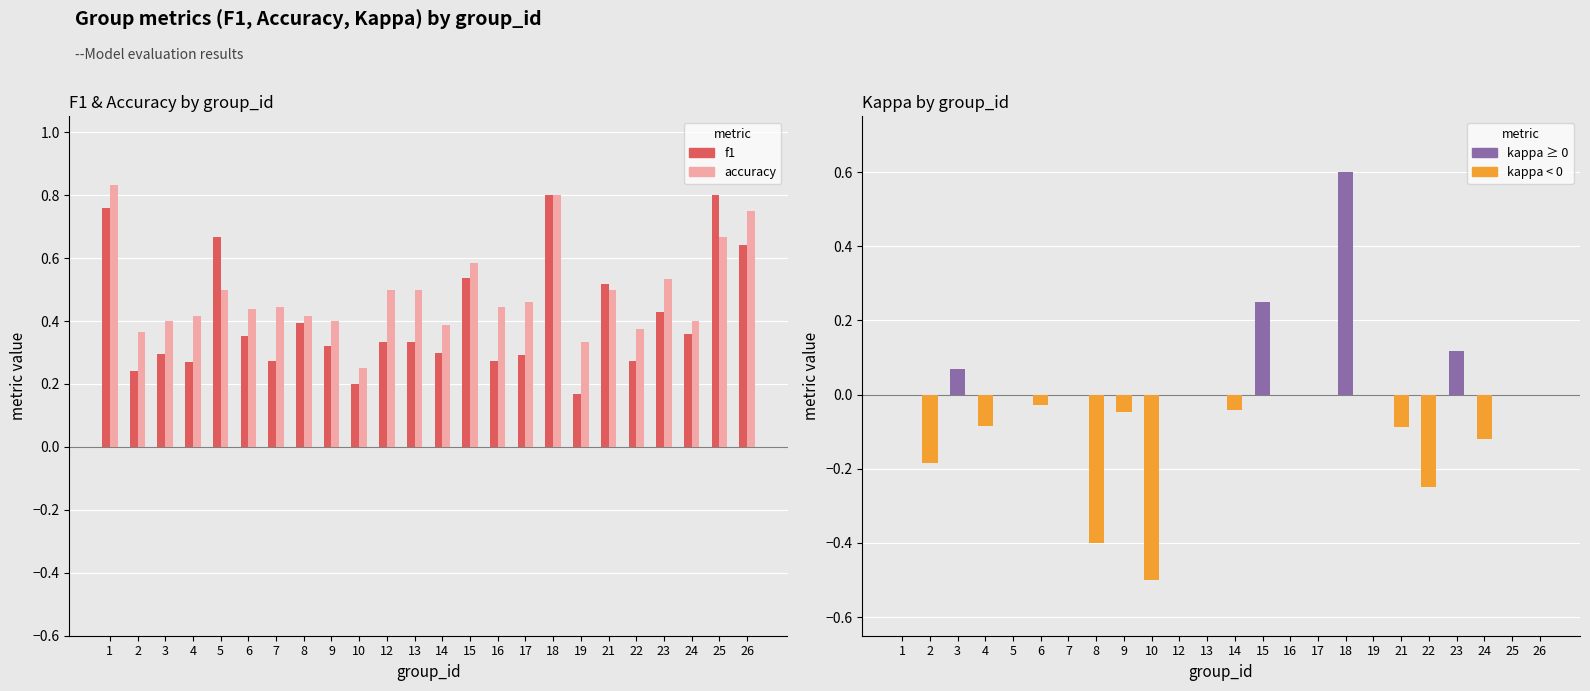

At which category is the sum across all series the highest?

18